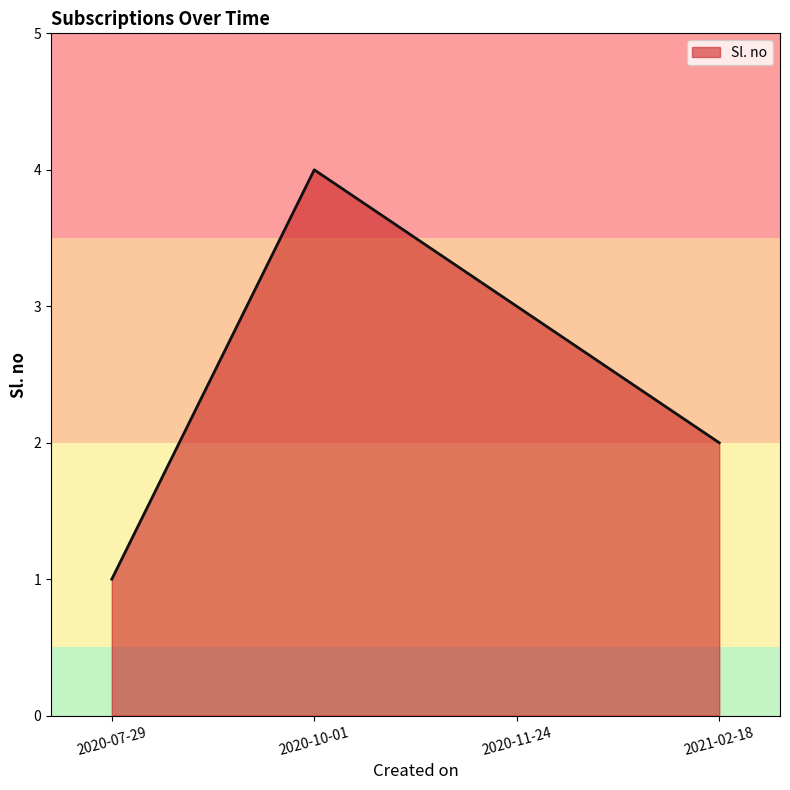

What is the smallest value displayed?

1